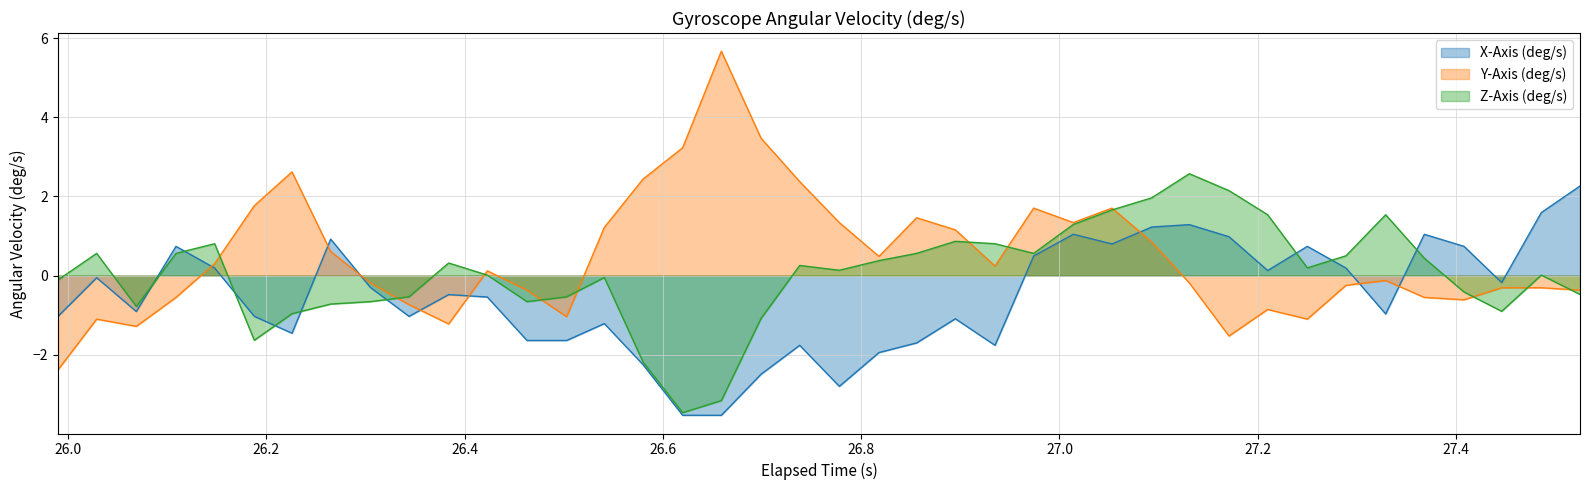

List the series in order of their overall mean, highest first.

Y-Axis (deg/s), Z-Axis (deg/s), X-Axis (deg/s)